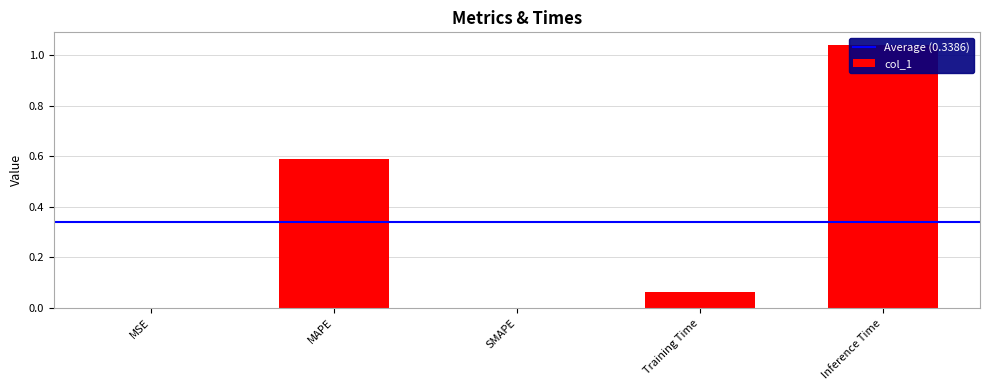

Which has a higher value, MAPE or SMAPE?

MAPE